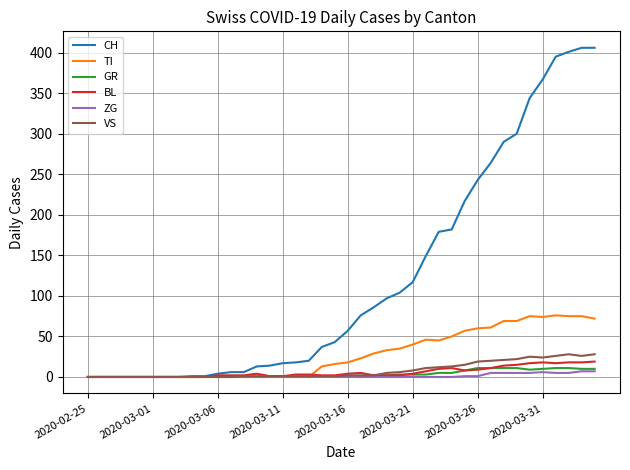

What is the highest value of the CH series?

406